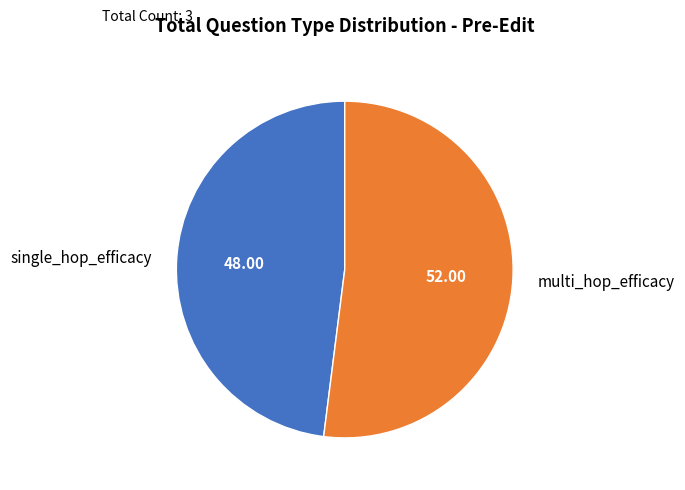

Is multi_hop_efficacy the majority of the pie?

Yes